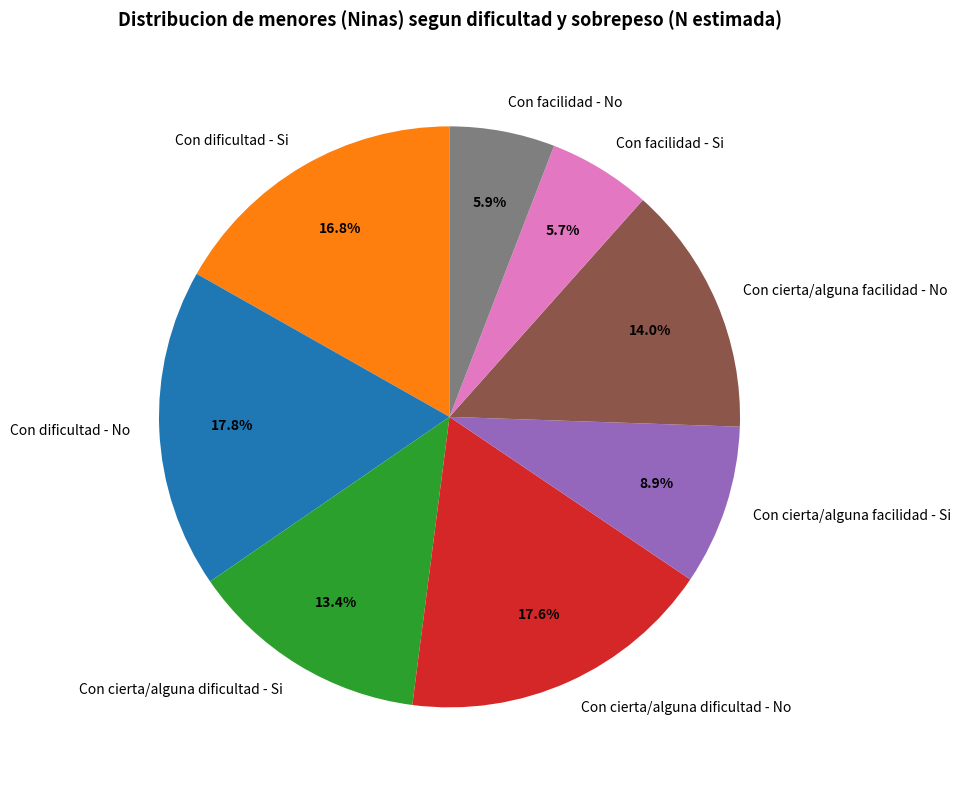

Is there any slice that represents more than half of the pie?

No